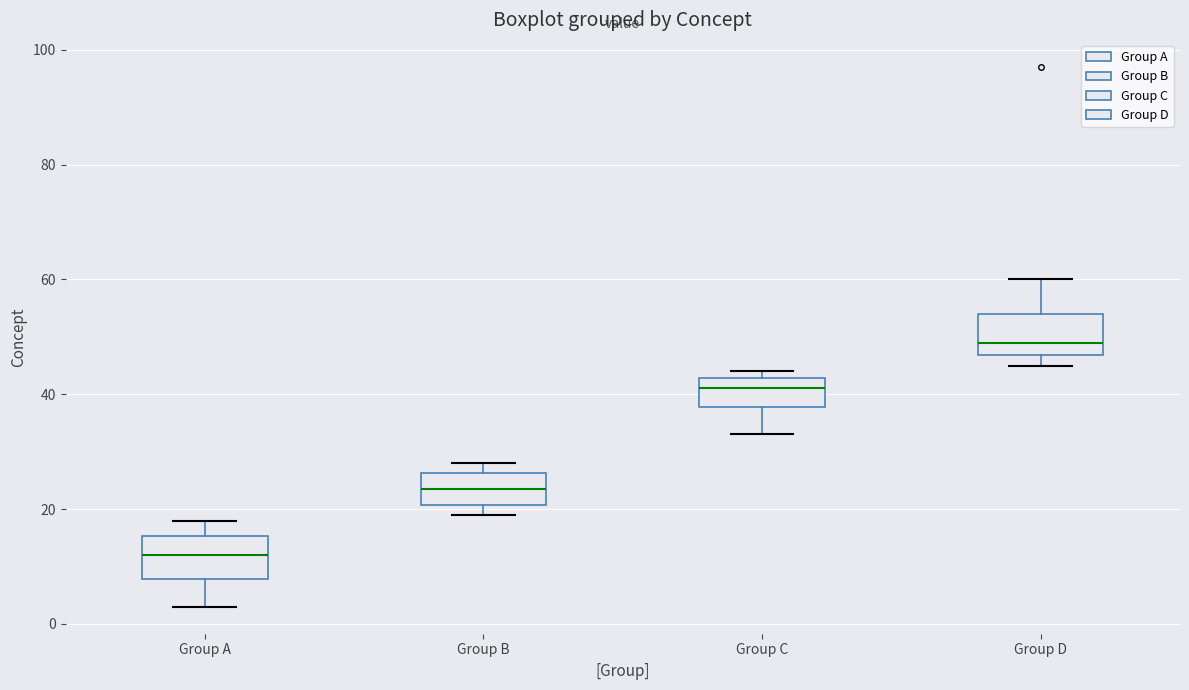

Where is the lower edge of the box for Group A on the y-axis? The values are not printed on the chart, so give them approximately, as read against the axis.

8